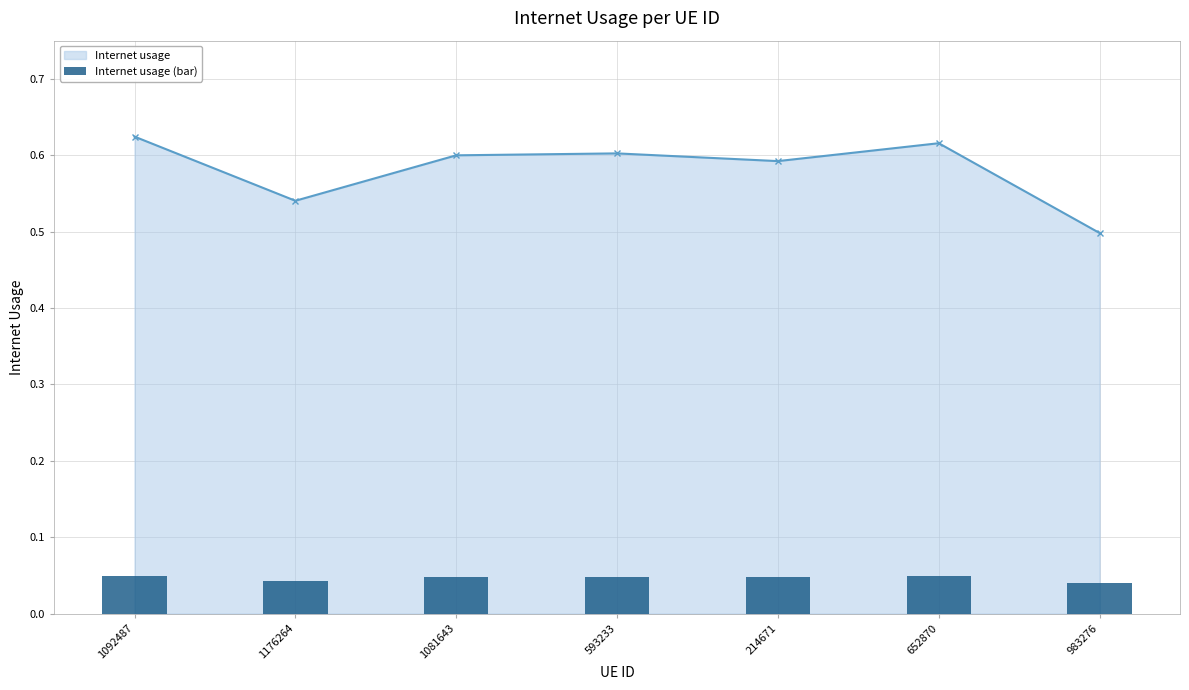

The value at 1081643 is 0.0. True or false?

True